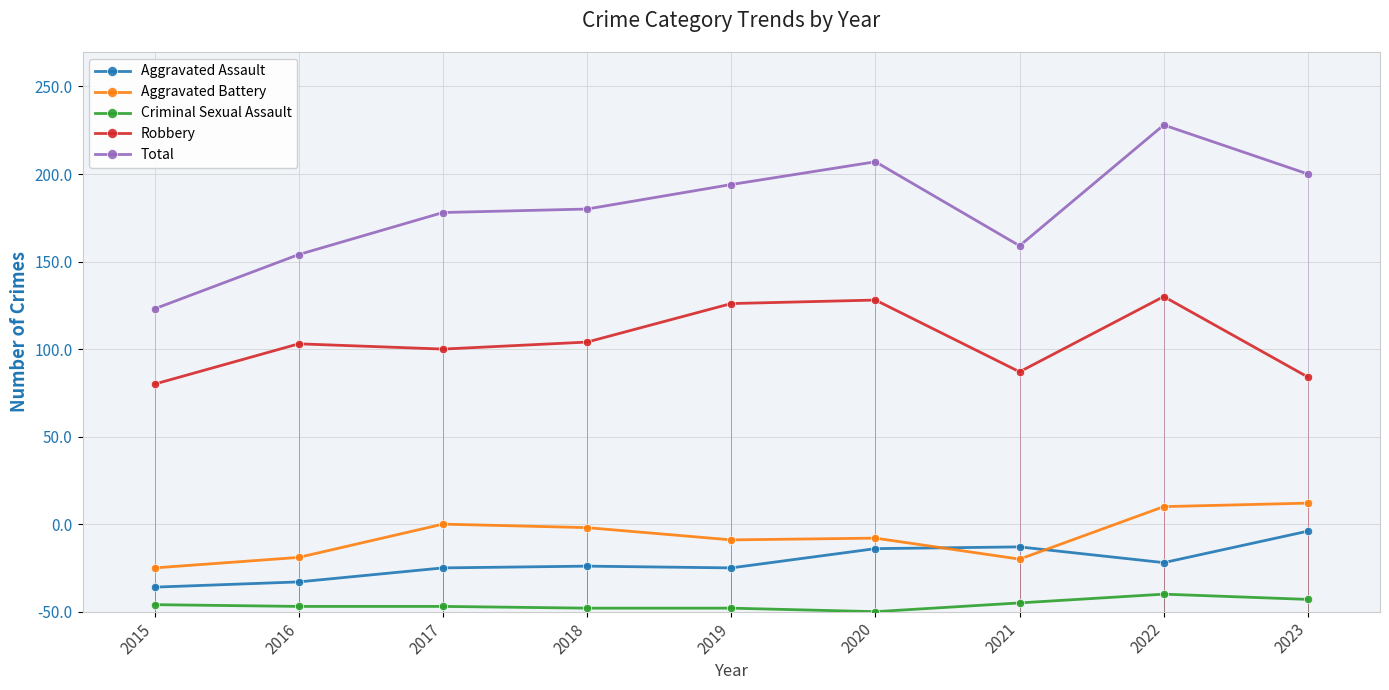

What are all the series names shown in the legend?

Aggravated Assault, Aggravated Battery, Criminal Sexual Assault, Robbery, Total